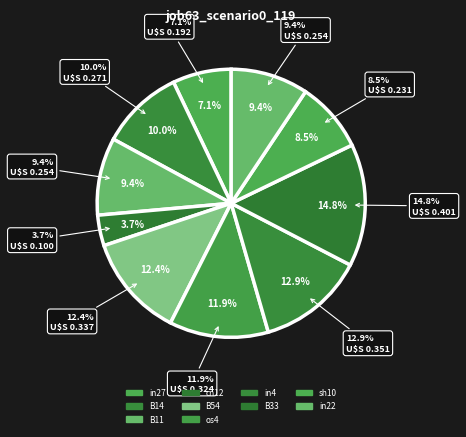

What is the change in value from B11 to in4?

+0.1